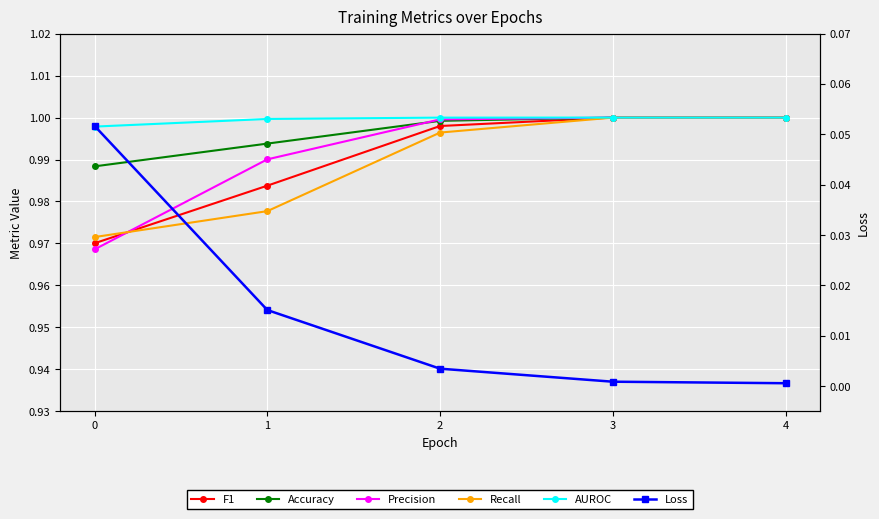

What is the total value across all series at 2?

5.0